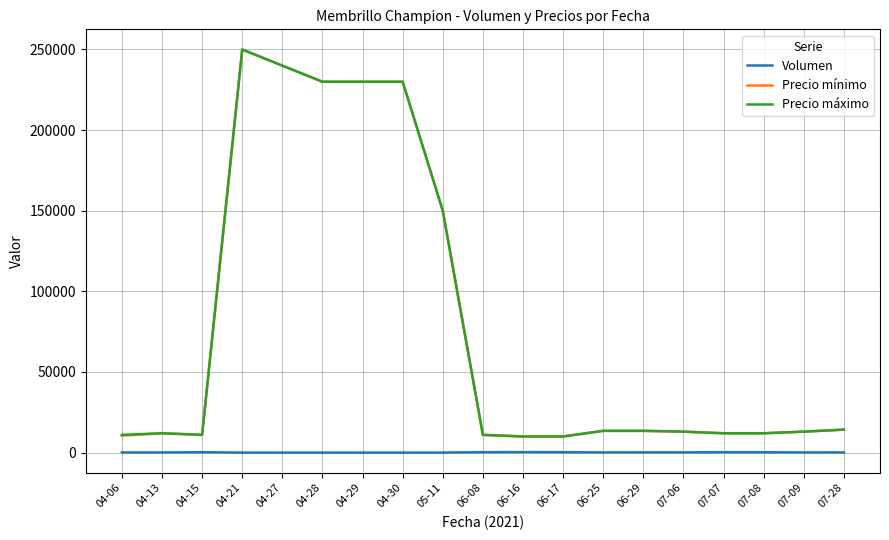

True or false: Volumen and Precio mínimo intersect in this chart.

False